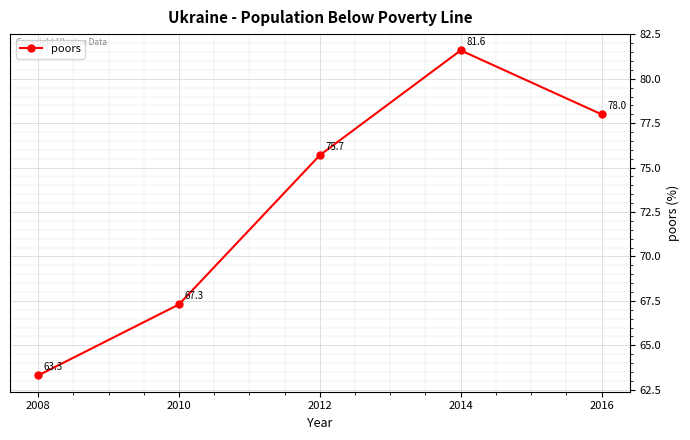

How many interior local peaks (higher than both neighbors) does the data have?

1